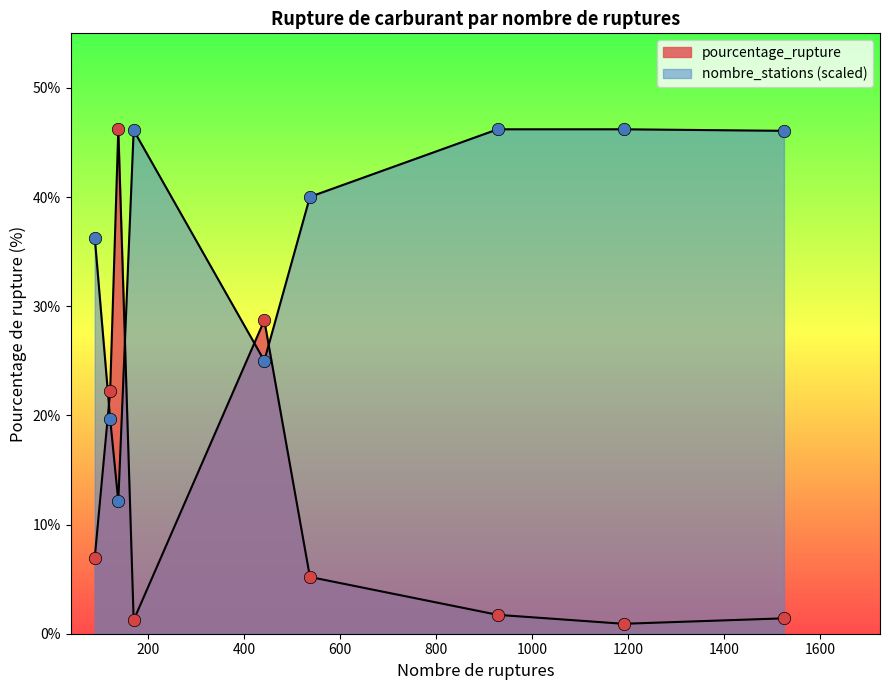

Is the value of pourcentage_rupture at 442 greater than the value of nombre_stations at 138?

Yes